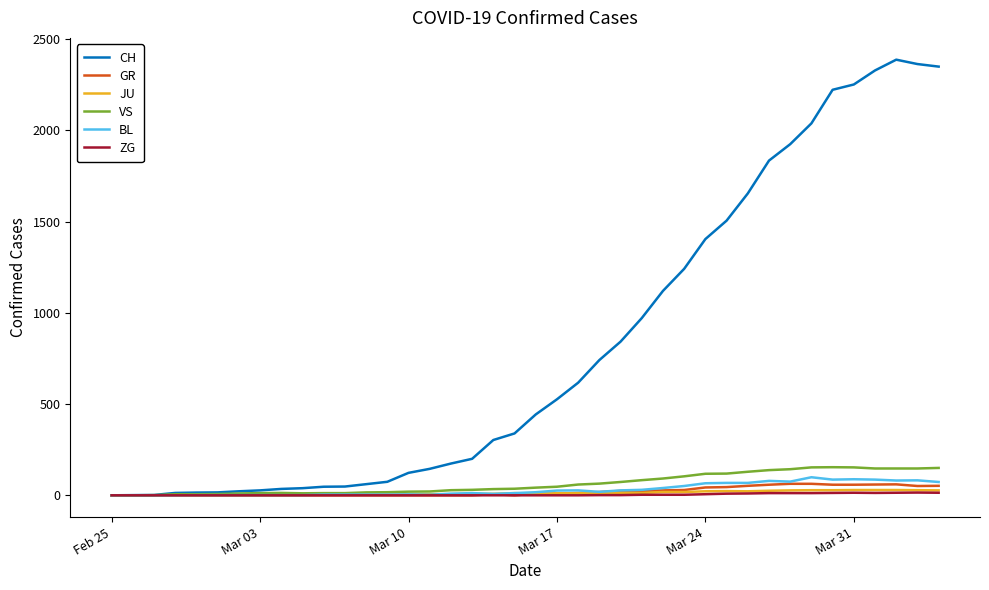

Count the number of data series in this chart.

6